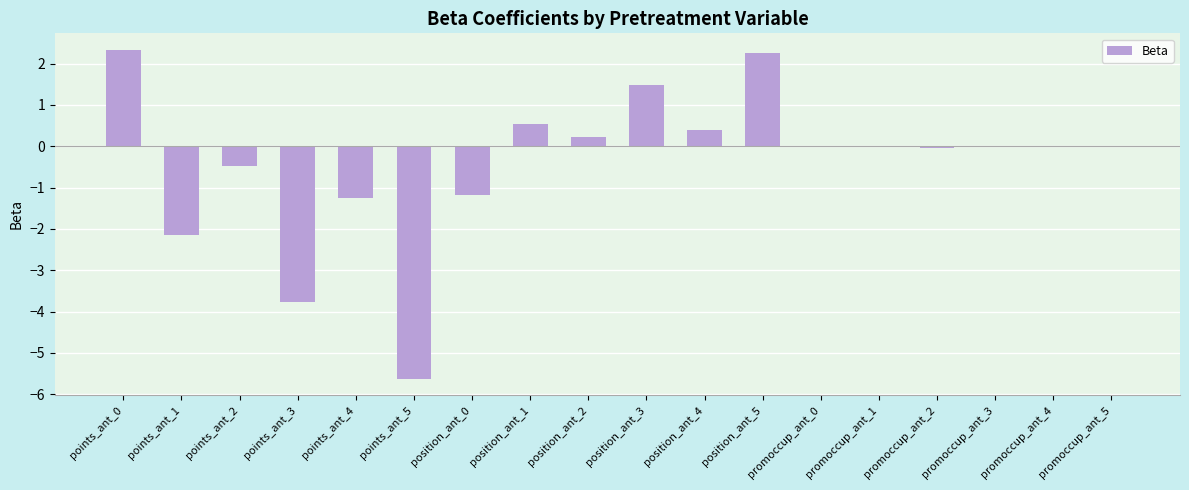

What is the sum of all values?

-7.3